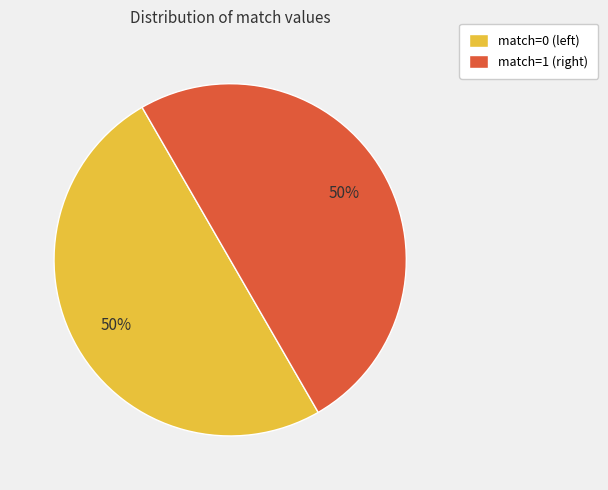

How many slices are in this pie chart?

2